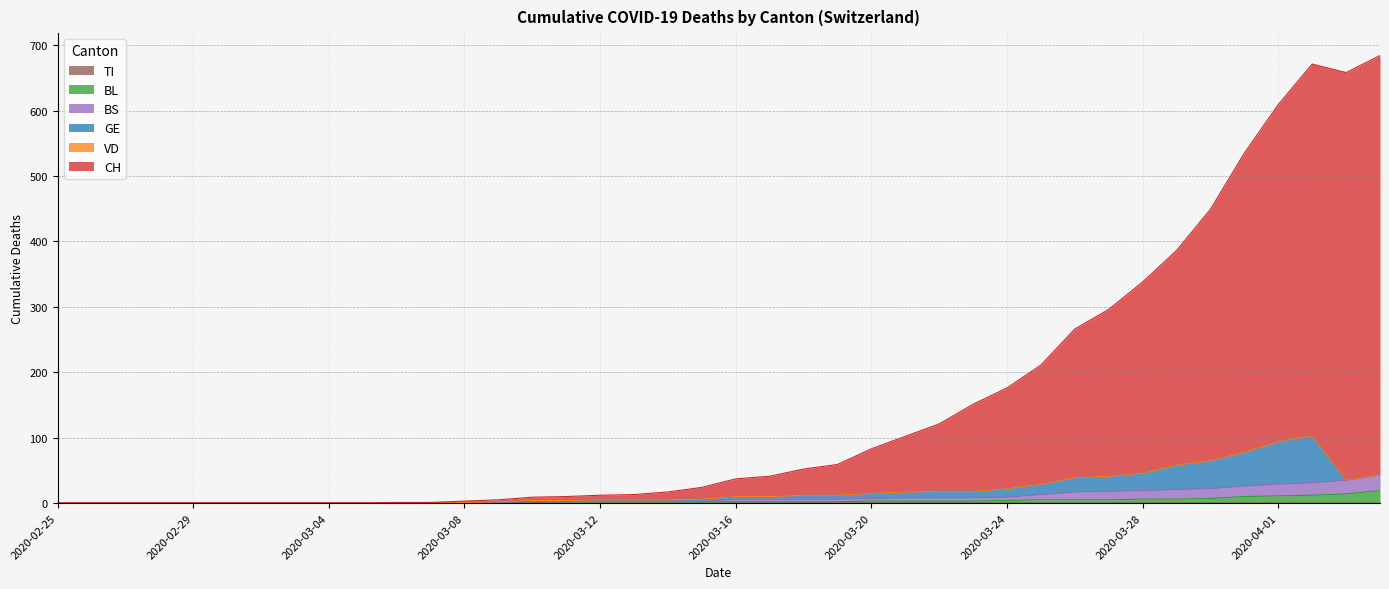

Where is the first local maximum for TI?

2020-03-10